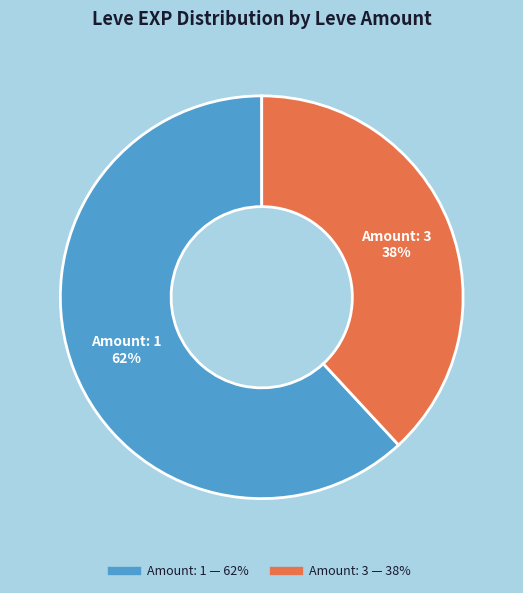

To the nearest percent, what is the difference between the largest and smallest slice percentages?

24%